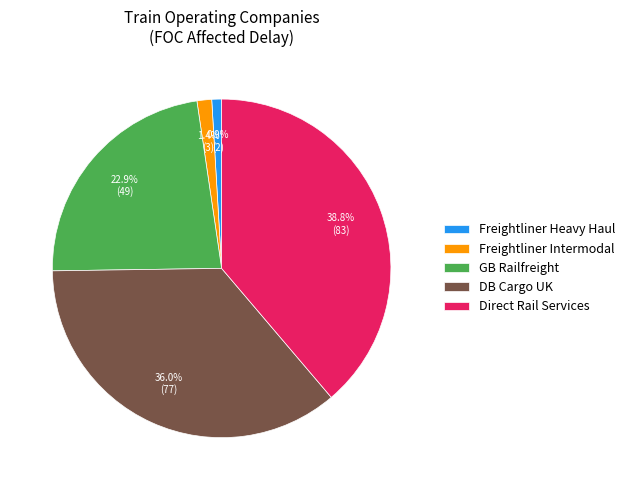

To the nearest percent, what is the combined percentage of DB Cargo UK and Freightliner Intermodal?

37%